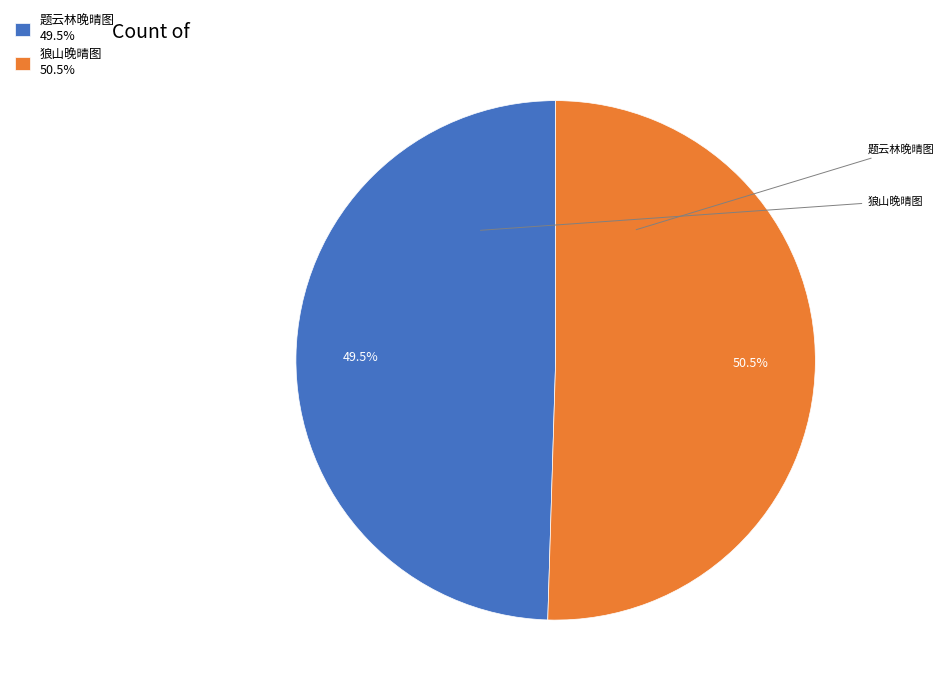

Approximately how many times larger is the value at 狼山晚晴图 50.5% compared to 题云林晚晴图 49.5%?

1.0